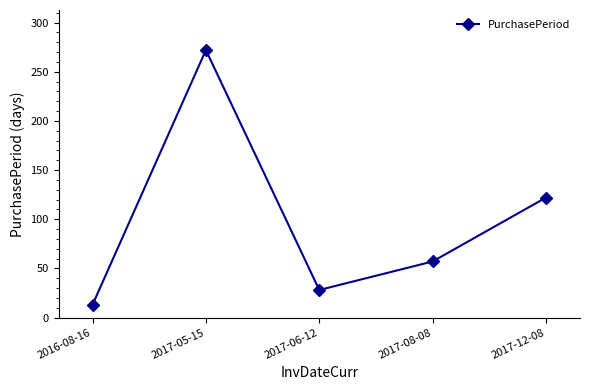

How many values are below 57?

2